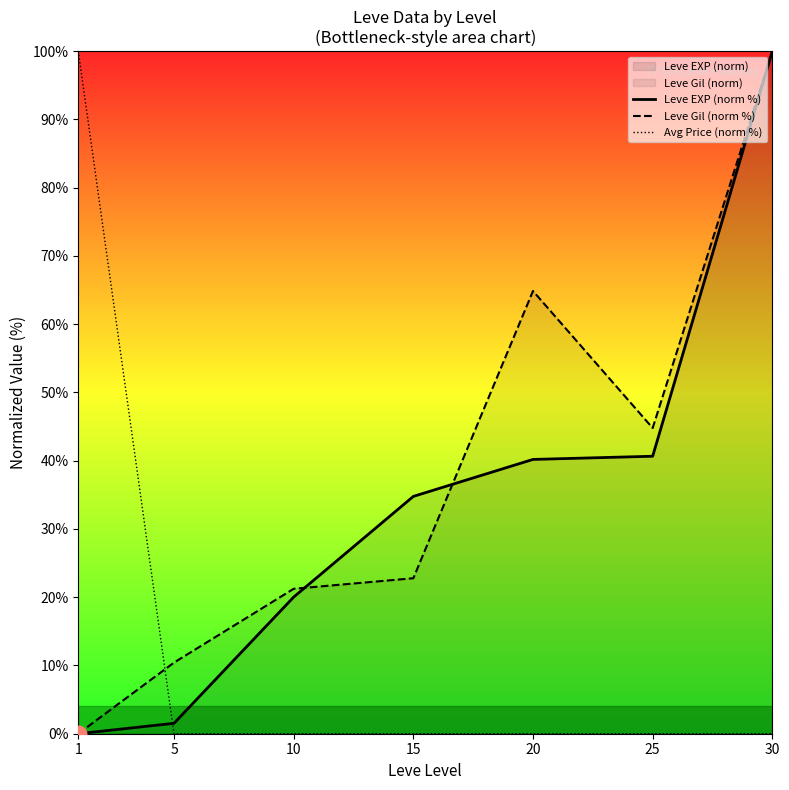

At which label does Avg Price (norm %) reach its minimum?

20